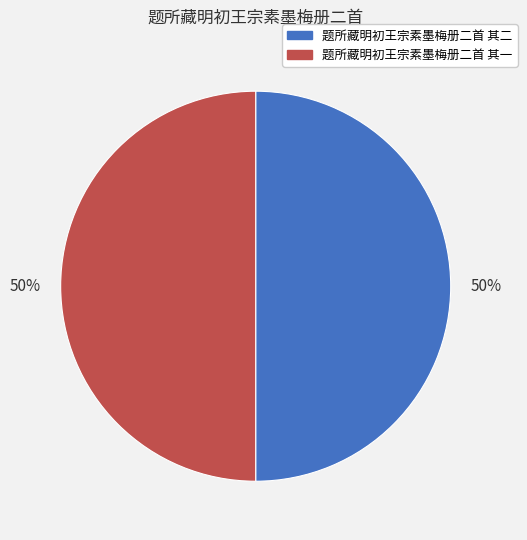

How many slices are in this pie chart?

2